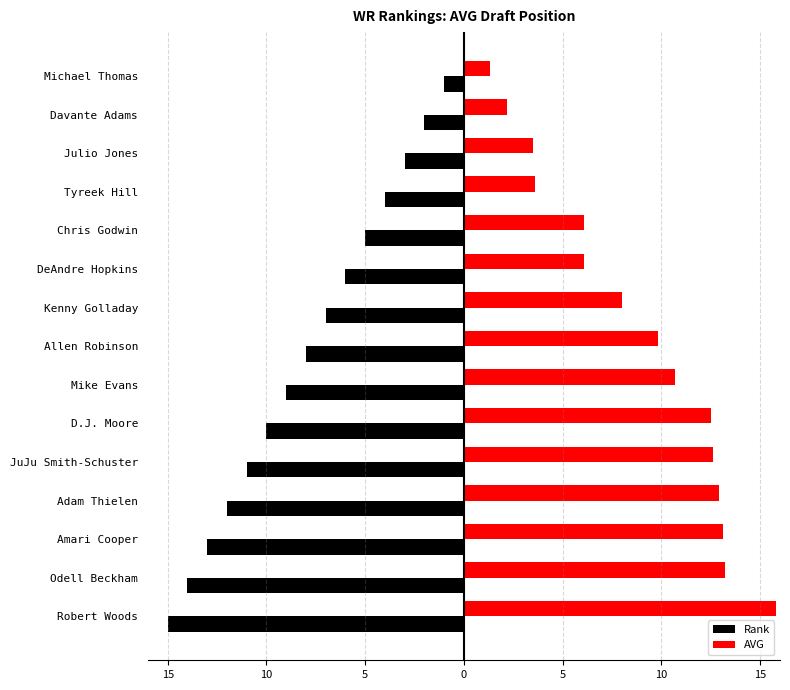

What are all the series names shown in the legend?

Rank, AVG